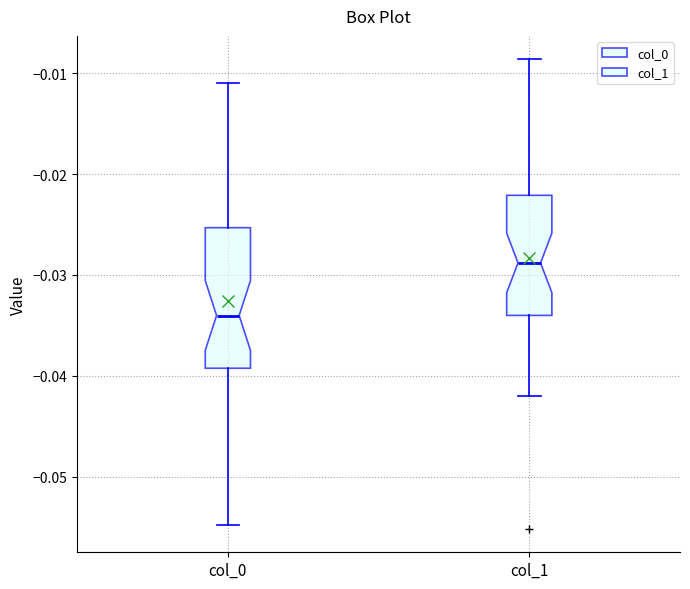

Reading left to right, read every box against the y-axis: the position of its median line, the range the box covers, and the ends of its whiskers. The values are not printed on the chart, so give them approximately, as read against the axis.

col_0: median -0.034, box -0.039 to -0.025, whiskers -0.055 to -0.011
col_1: median -0.029, box -0.034 to -0.022, whiskers -0.042 to -0.009